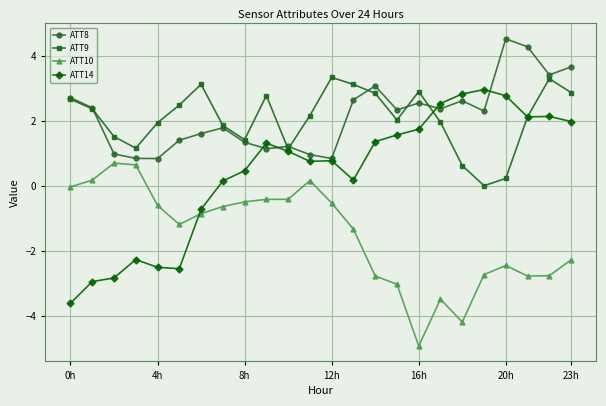

How many interior local peaks does the ATT9 series have?

5